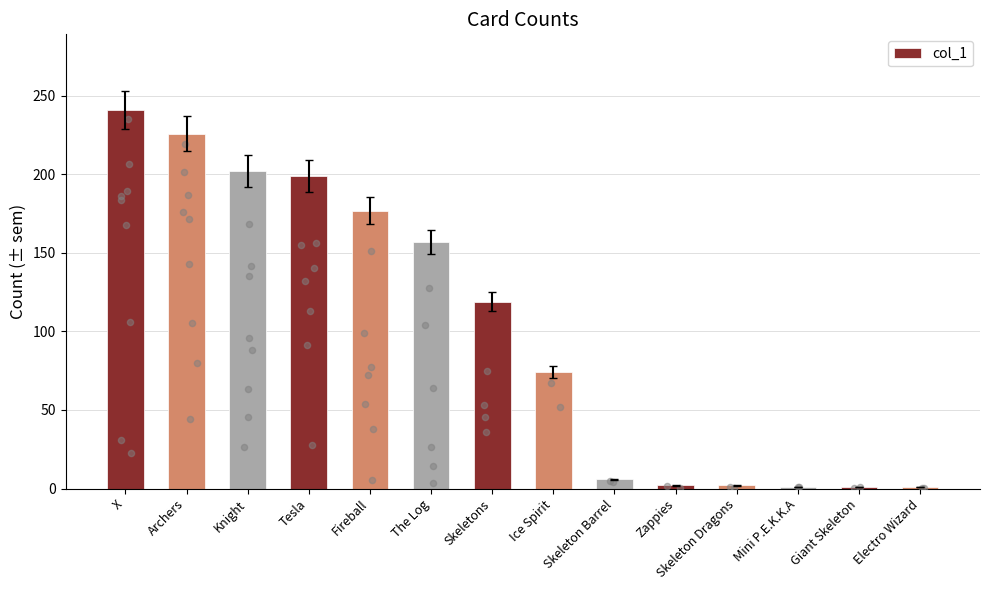

Between Skeletons and Archers, which is larger?

Archers